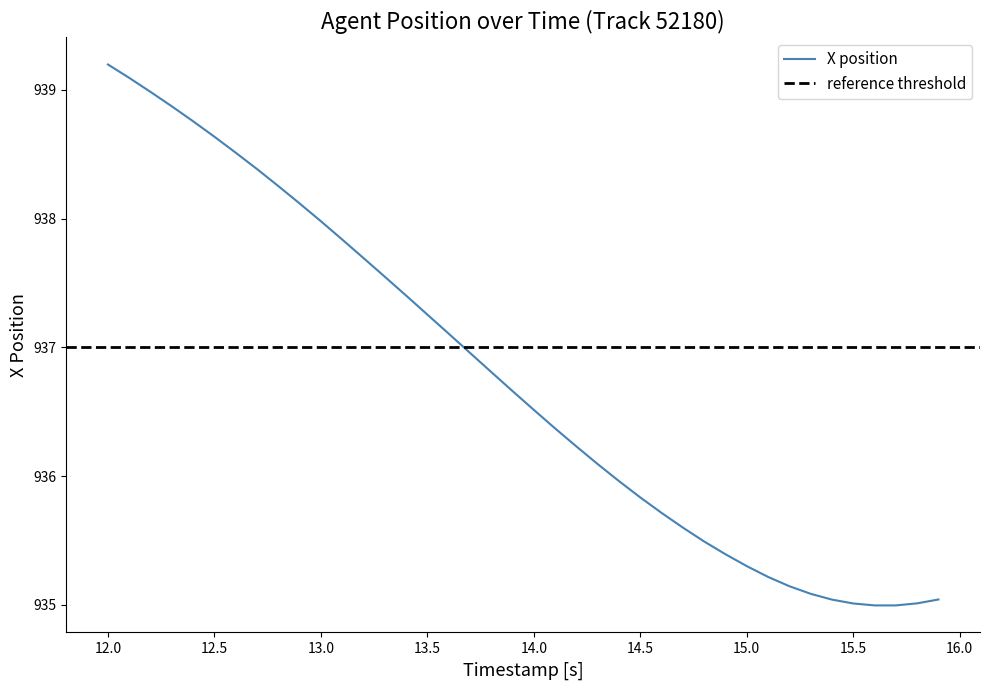

The X position series shows 1332.6 at 15.5. True or false?

False